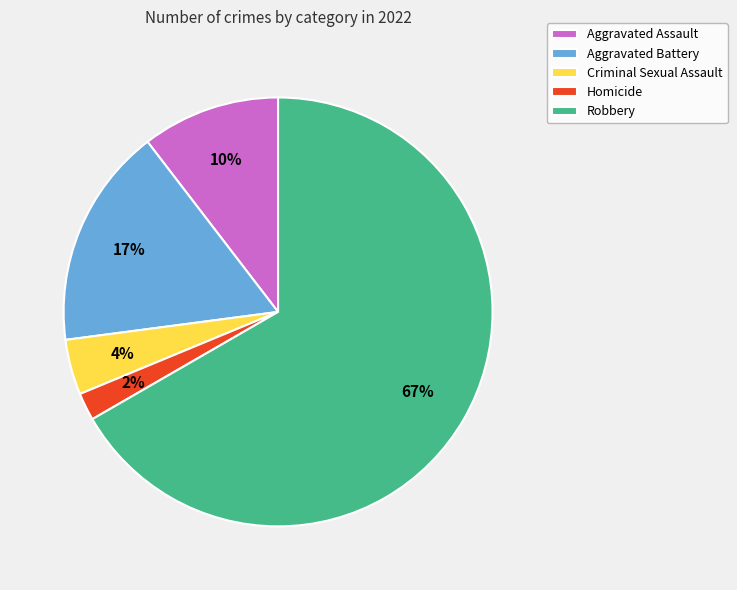

To the nearest percent, what percentage of the pie is Aggravated Battery?

17%